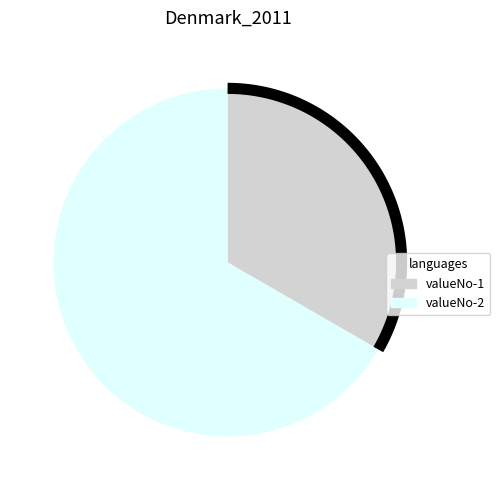

To the nearest percent, what is the average slice percentage?

50%